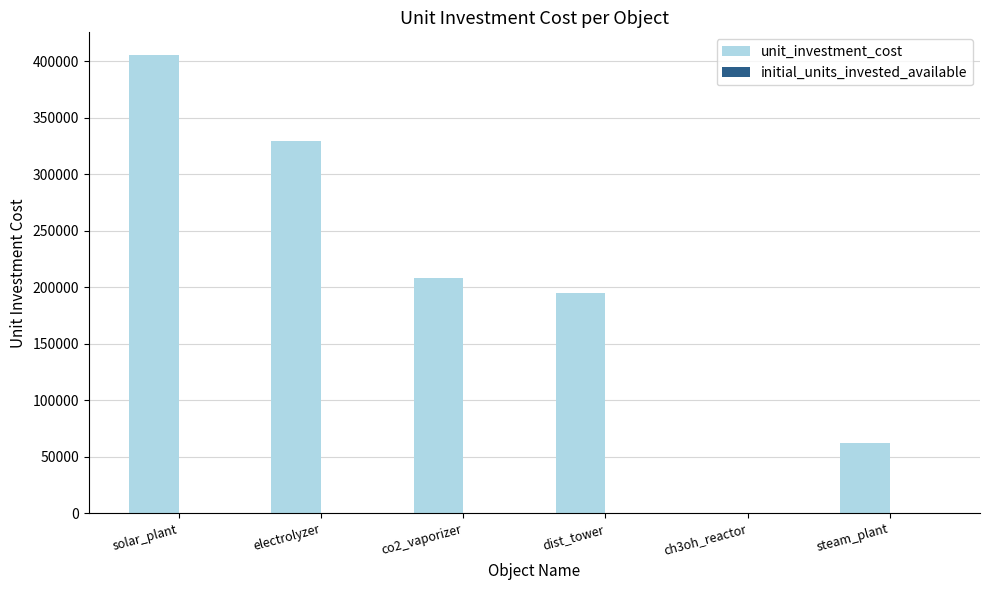

Which series changed the most between ch3oh_reactor and steam_plant?

unit_investment_cost